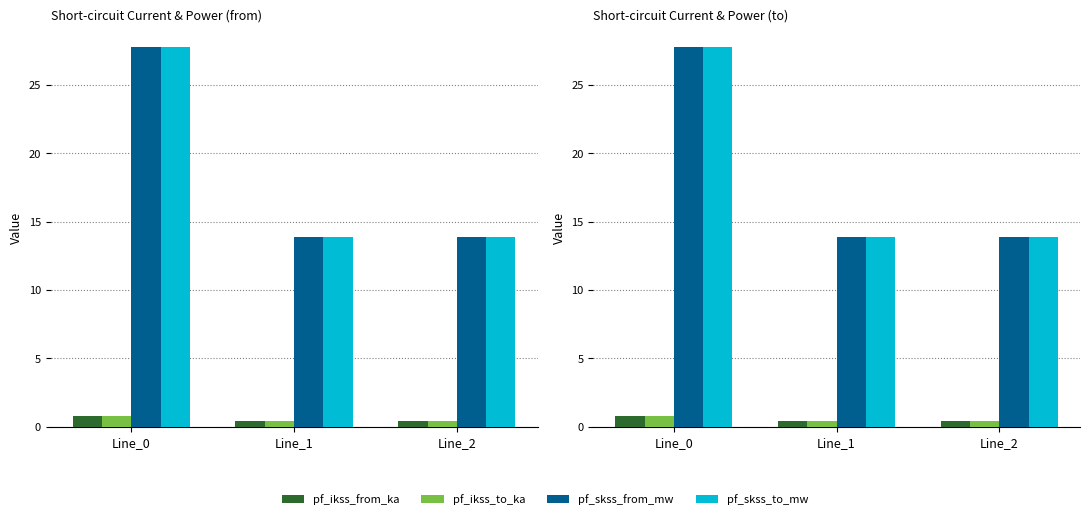

Count the number of categories in the chart.

3